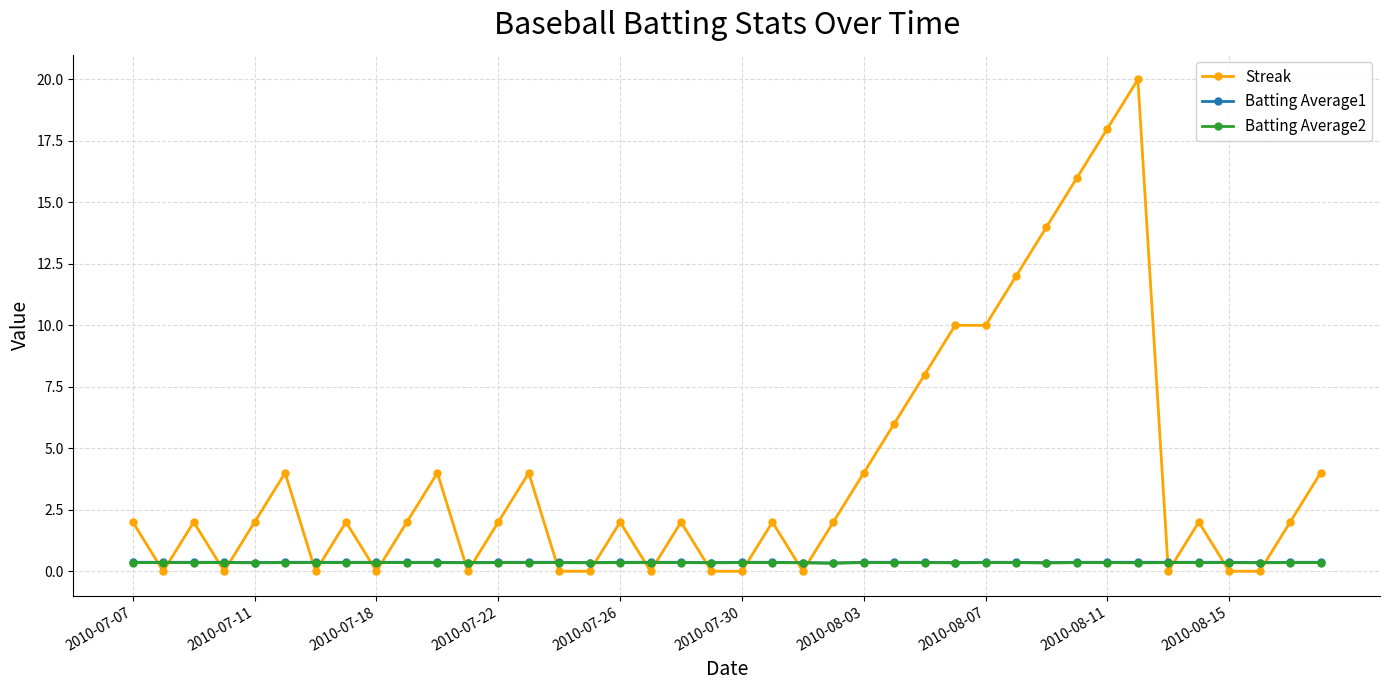

How many intersections are there between Streak and Batting Average1?

22